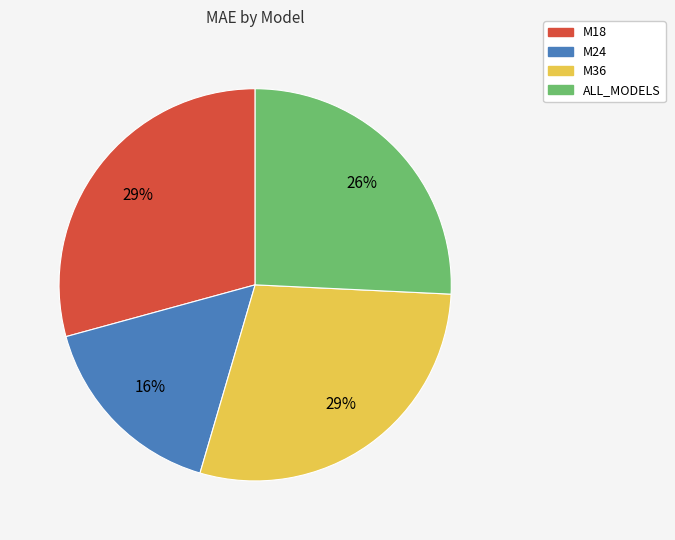

Does any single category account for the majority?

No